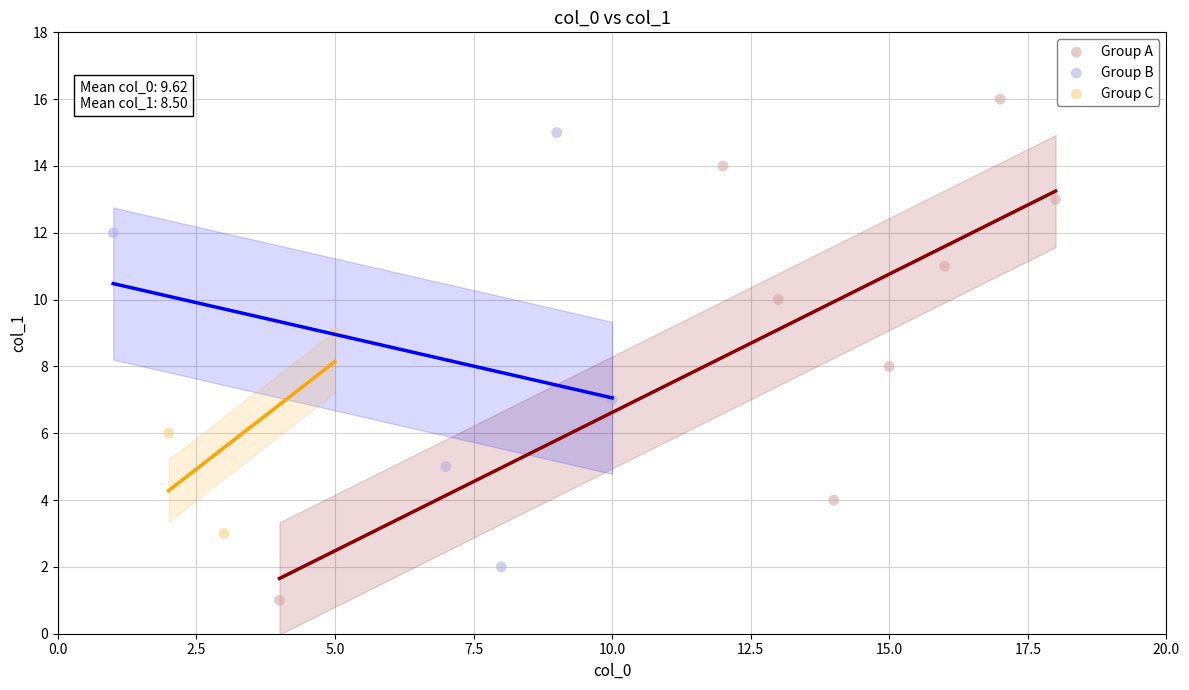

Which series contains the lowest Y value?

Group A